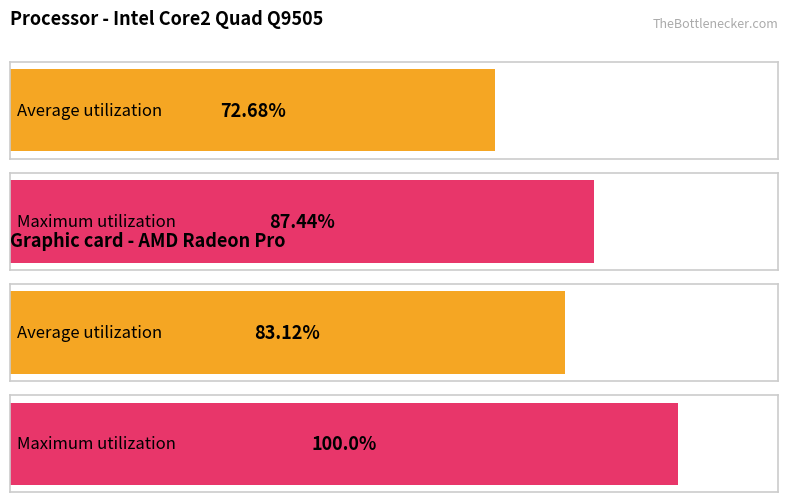

List the series in order of their peak value, highest first.

Maximum utilization, Average utilization